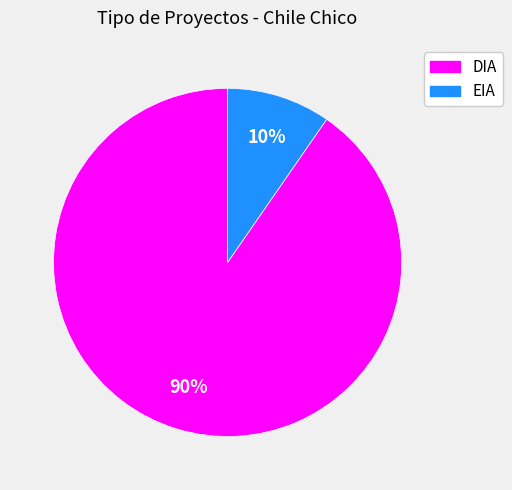

Is it true that EIA is 10% of the pie?

True